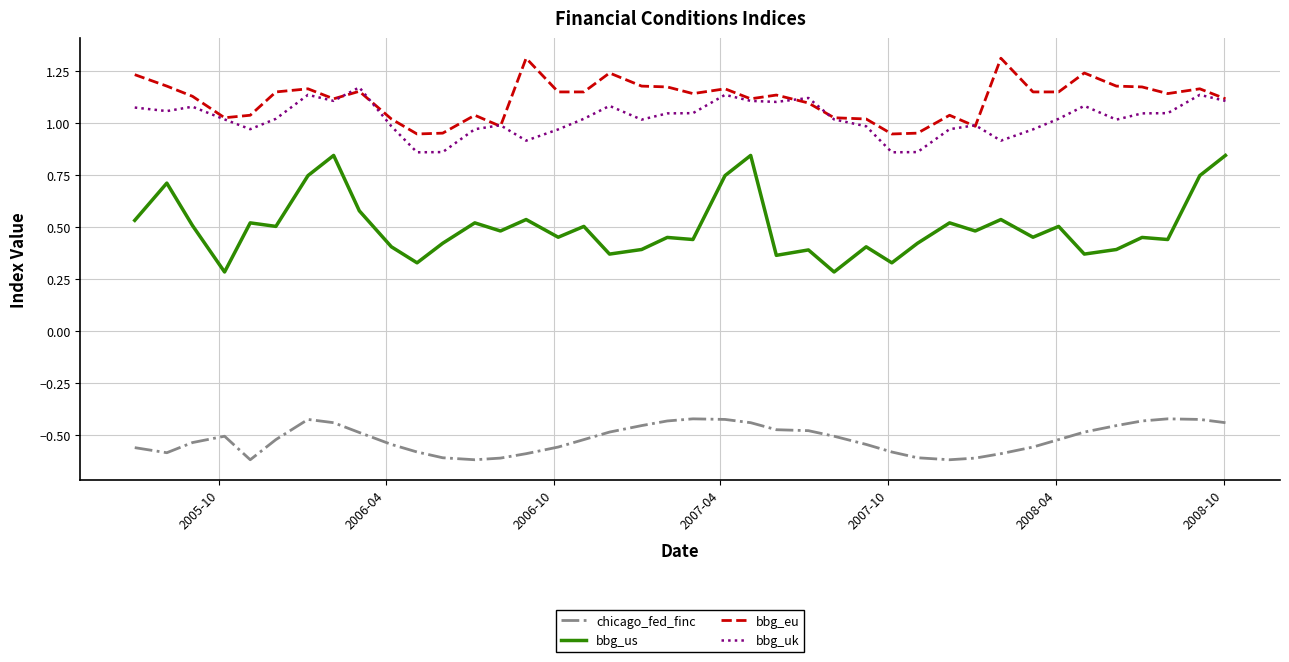

List the series in order of their peak value, lowest first.

chicago_fed_finc, bbg_us, bbg_uk, bbg_eu